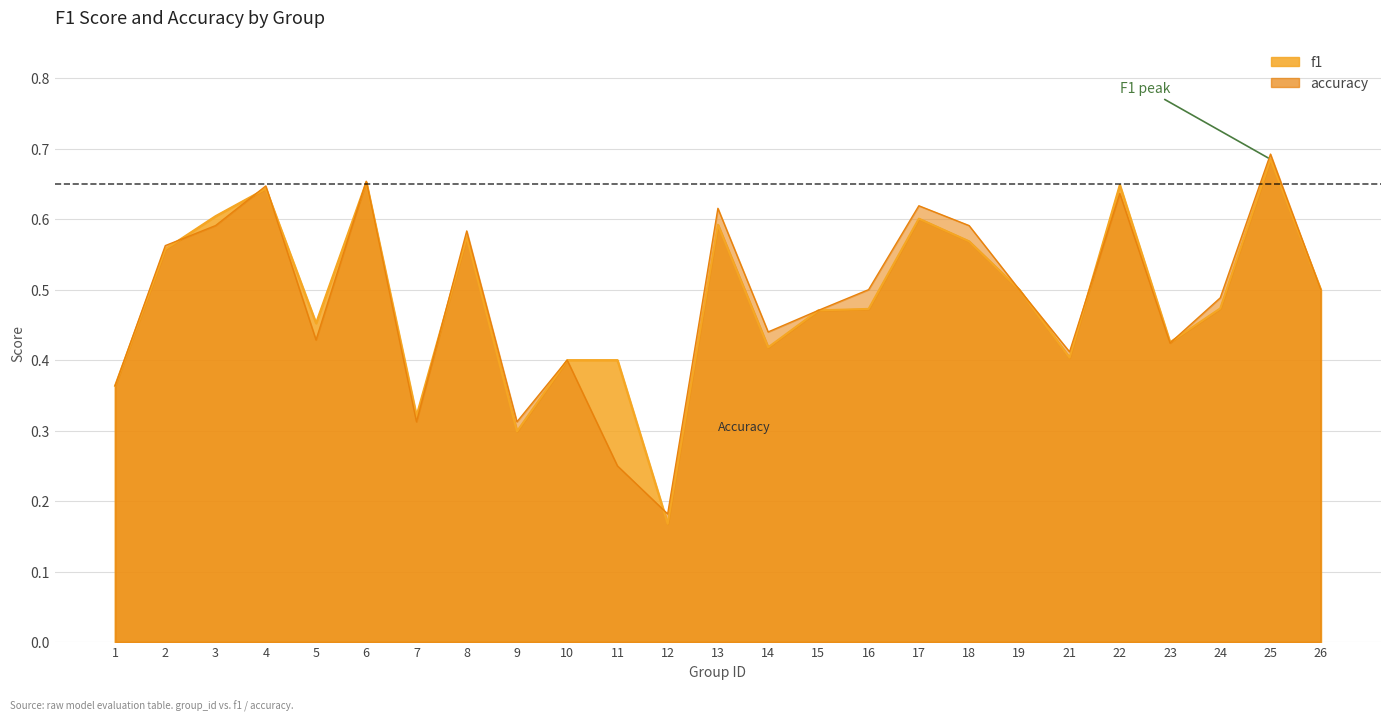

Reading left to right, list all the values displayed in this chart.

f1: 1=0.4	2=0.6	3=0.6	4=0.6	5=0.5	6=0.7	7=0.3	8=0.6	9=0.3	10=0.4	11=0.4	12=0.2	13=0.6	14=0.4	15=0.5	16=0.5	17=0.6	18=0.6	19=0.5	21=0.4	22=0.6	23=0.4	24=0.5	25=0.7	26=0.5
accuracy: 1=0.4	2=0.6	3=0.6	4=0.6	5=0.4	6=0.7	7=0.3	8=0.6	9=0.3	10=0.4	11=0.2	12=0.2	13=0.6	14=0.4	15=0.5	16=0.5	17=0.6	18=0.6	19=0.5	21=0.4	22=0.6	23=0.4	24=0.5	25=0.7	26=0.5